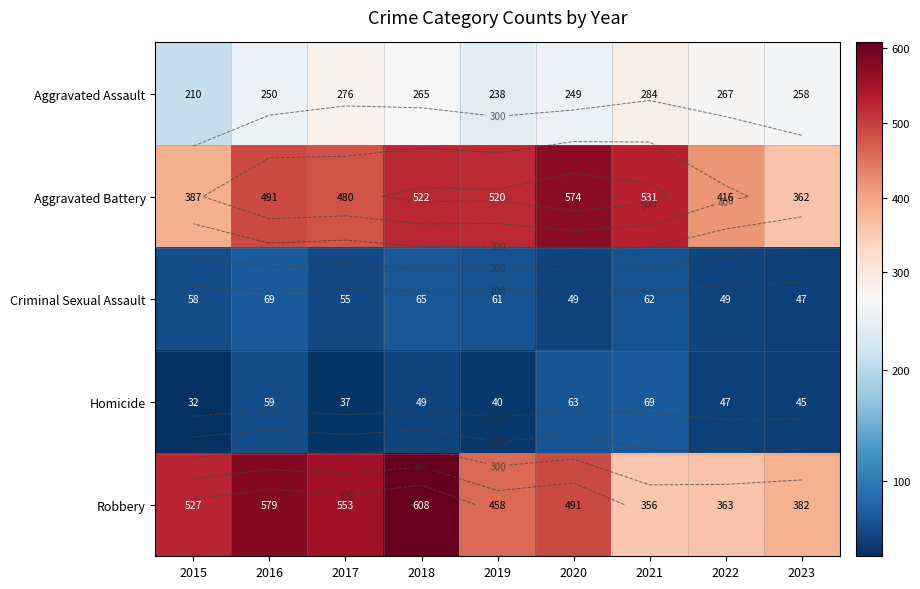

At how many categories does at least one series exceed 498?

7